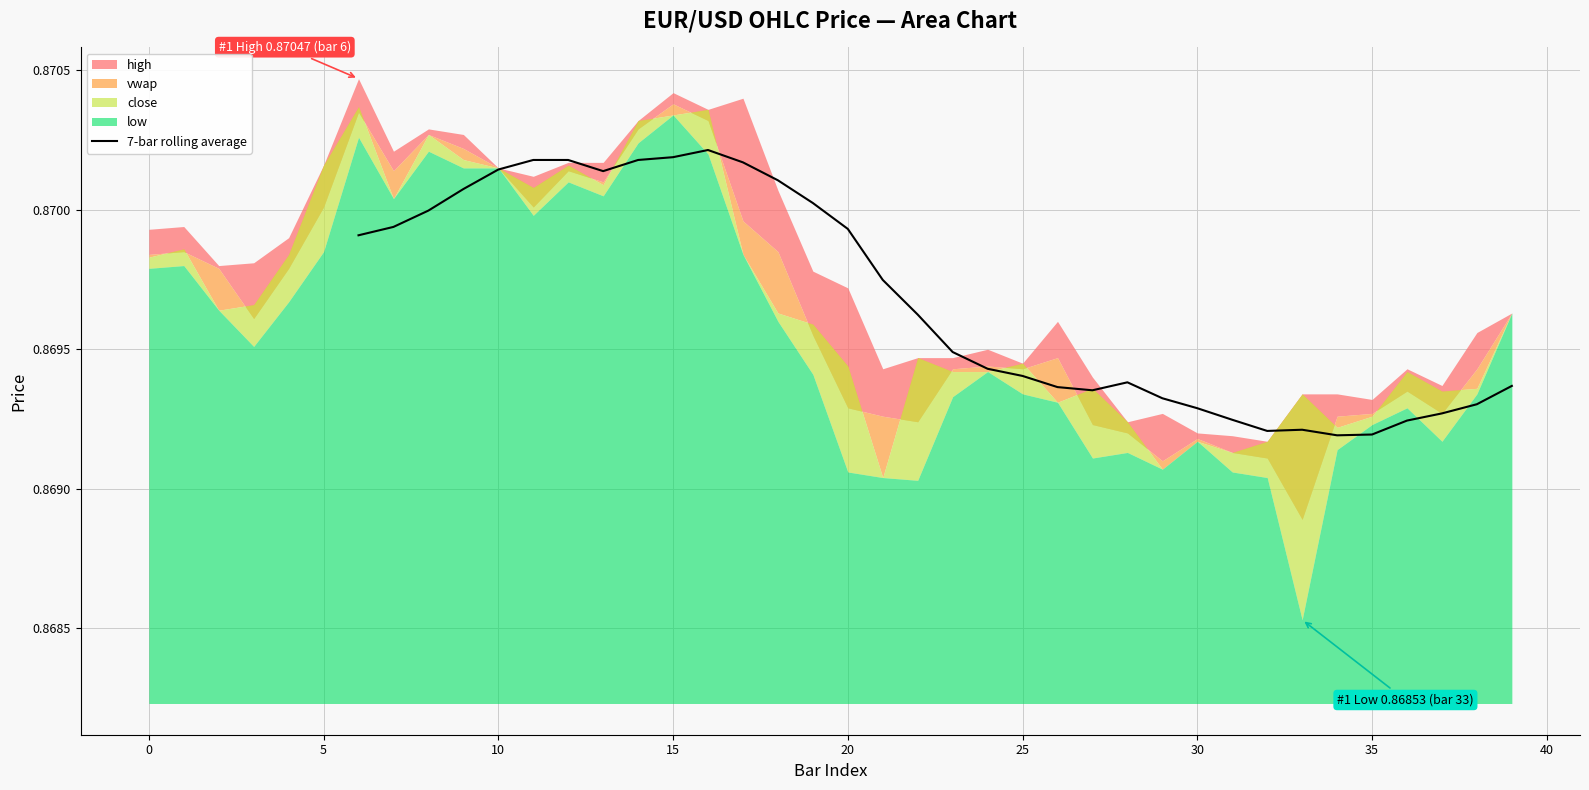

What is the sum of the values at 21 and 12?

1.7